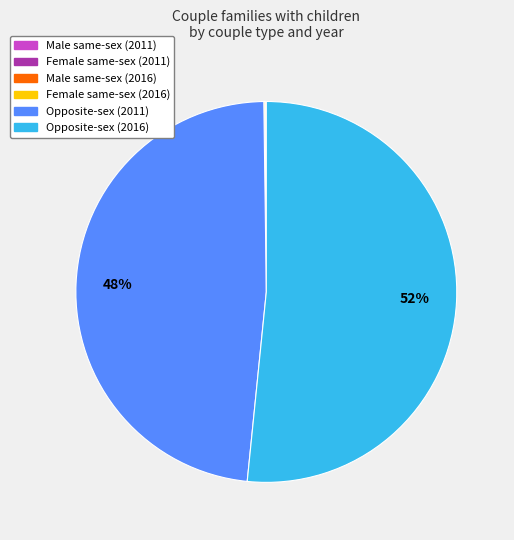

To the nearest percent, what portion does Opposite-sex (2016) represent?

52%